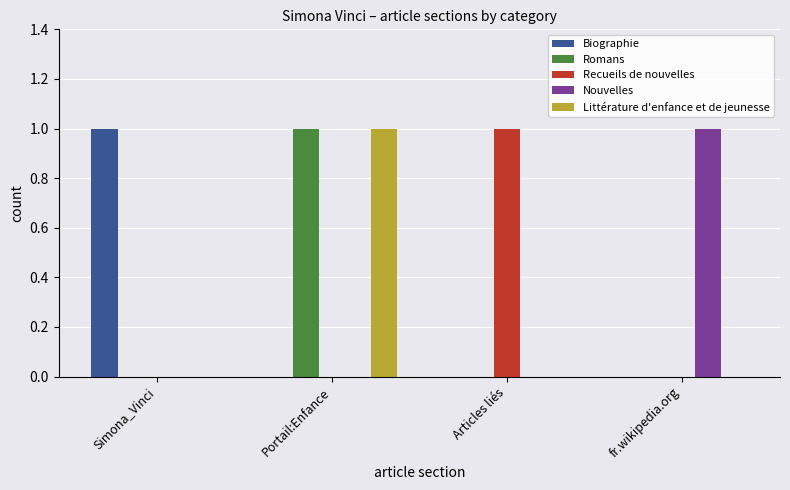

The Recueils de nouvelles series shows 1 at Articles liés. True or false?

True